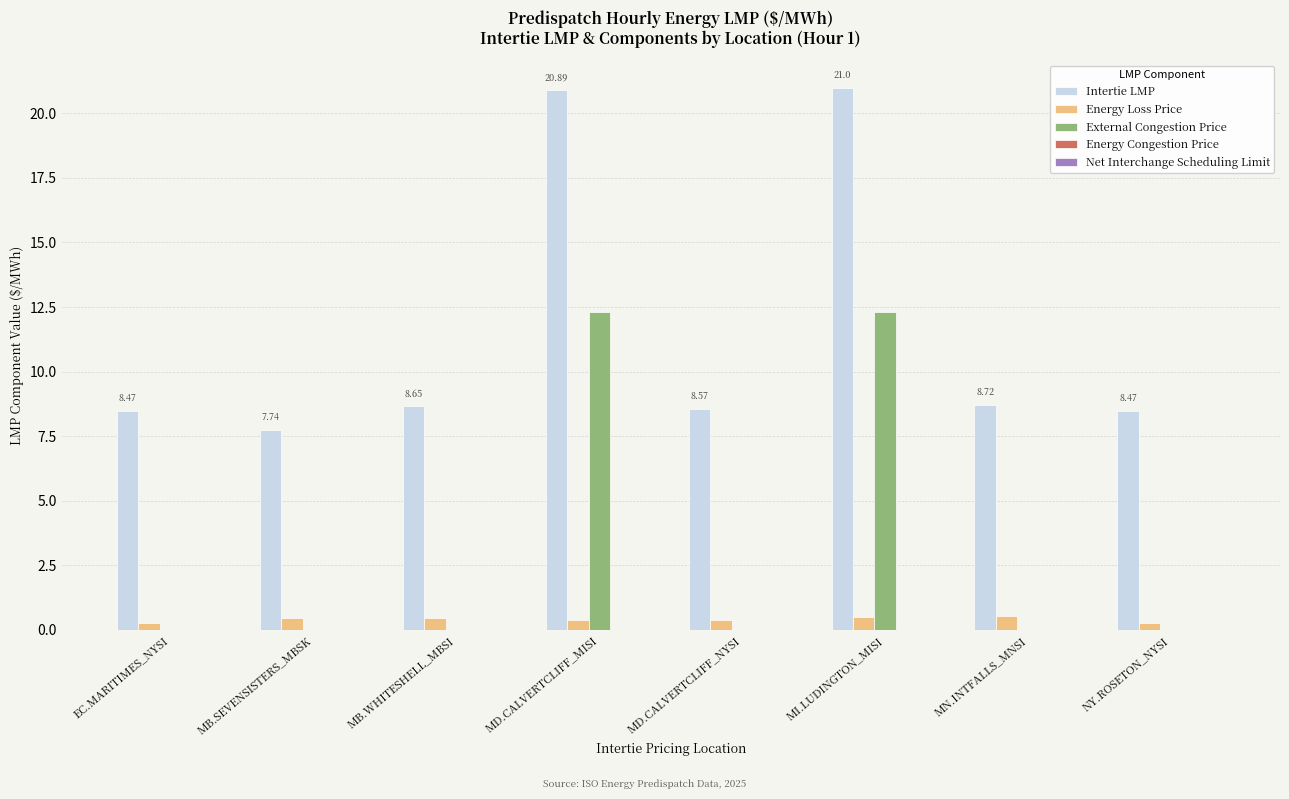

What is the total value across all series at MB.WHITESHELL_MBSI?

9.1